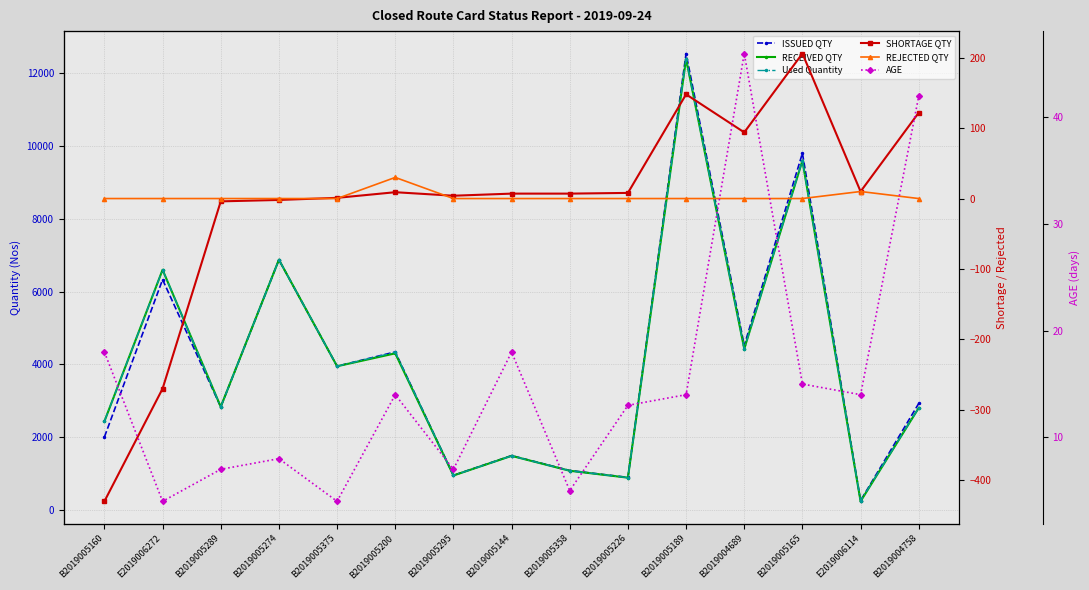

How many data points in AGE are above 14?

5